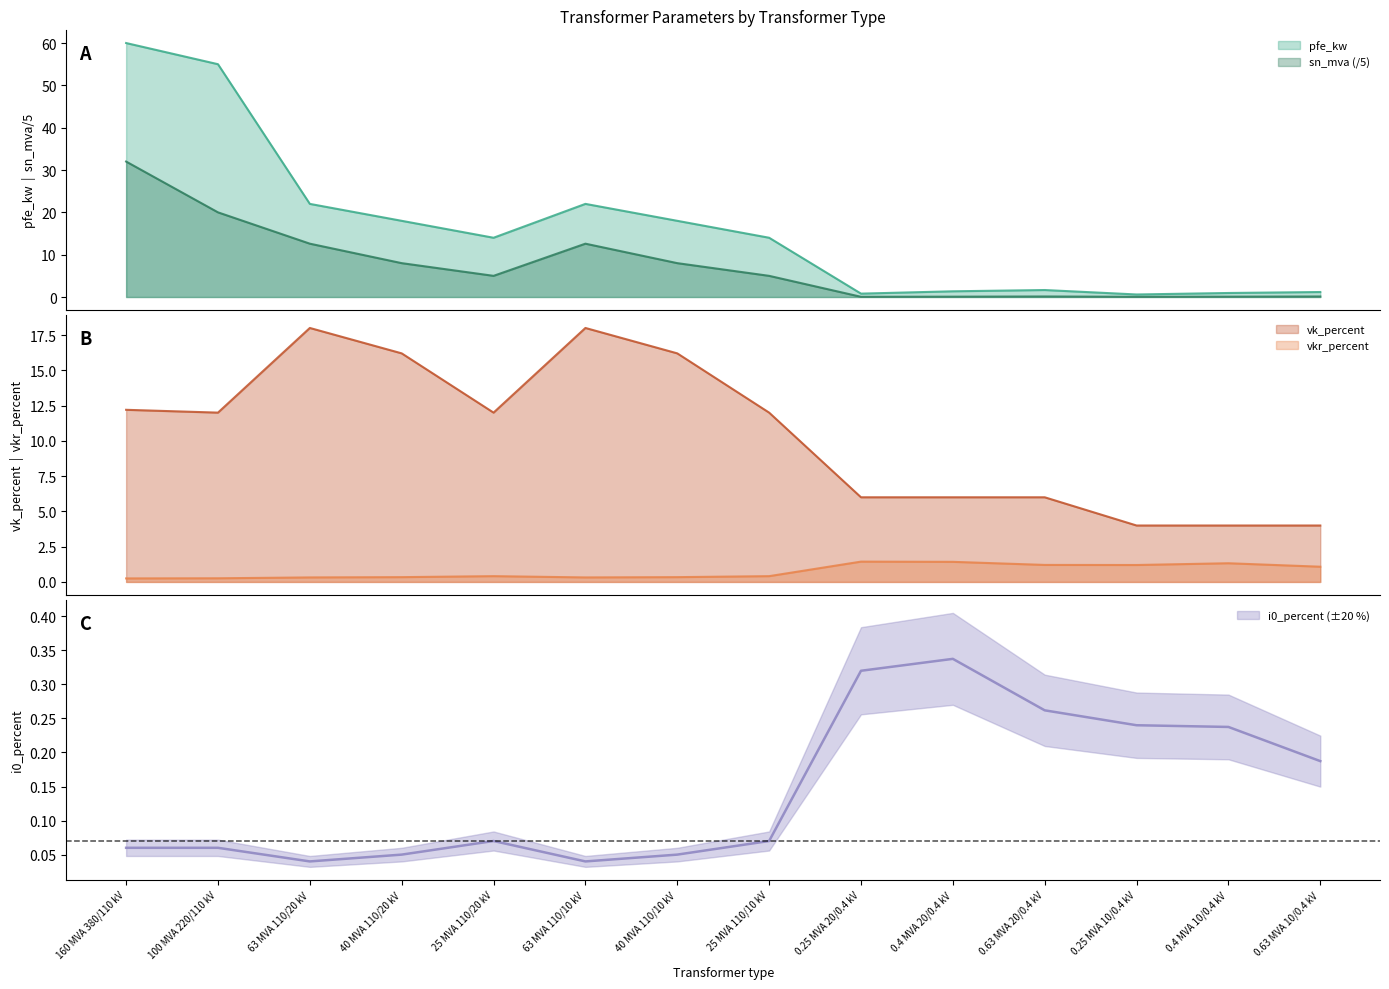

What are all the series names shown in the legend?

pfe_kw, vkr_percent, i0_percent, sn_mva, vk_percent